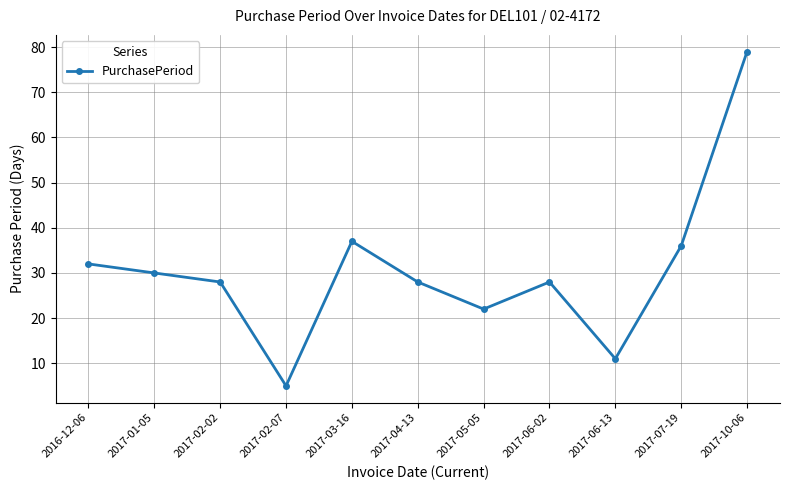

What is the change in value from 2016-12-06 to 2017-07-19?

+4